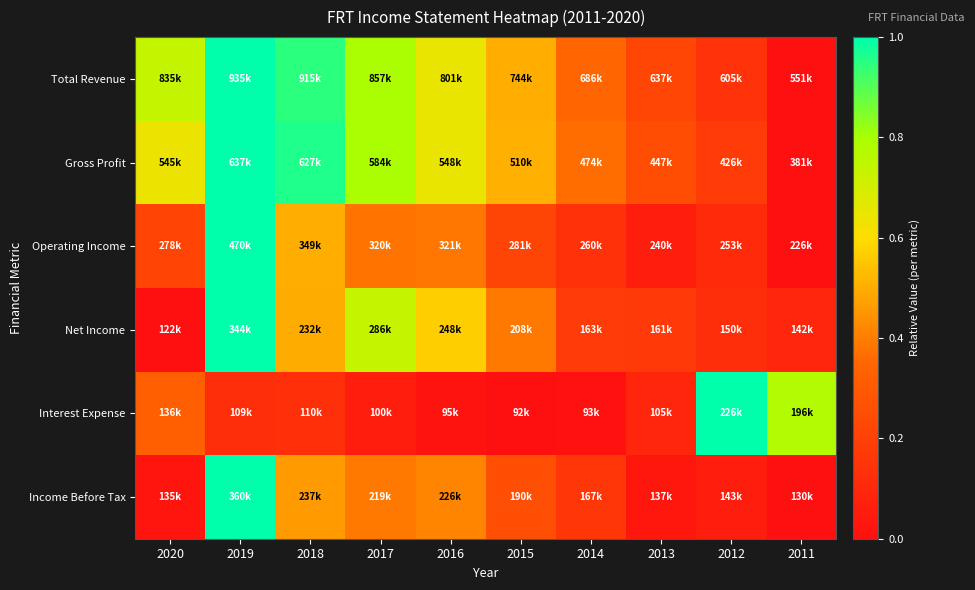

Which has a higher value, 2015 or 2018?

2018